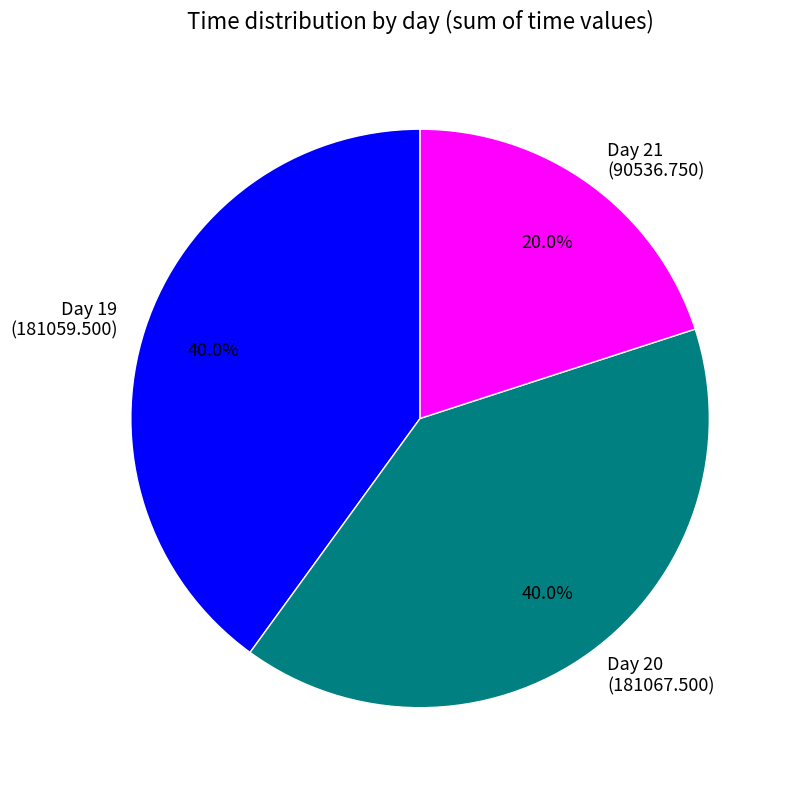

How many slices are in this pie chart?

3